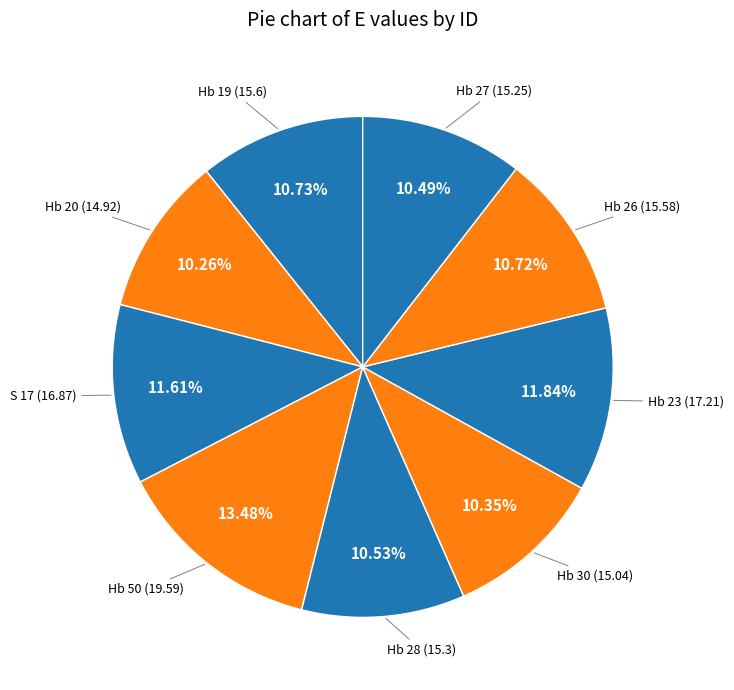

What is the smallest slice in the pie chart?

Hb 20